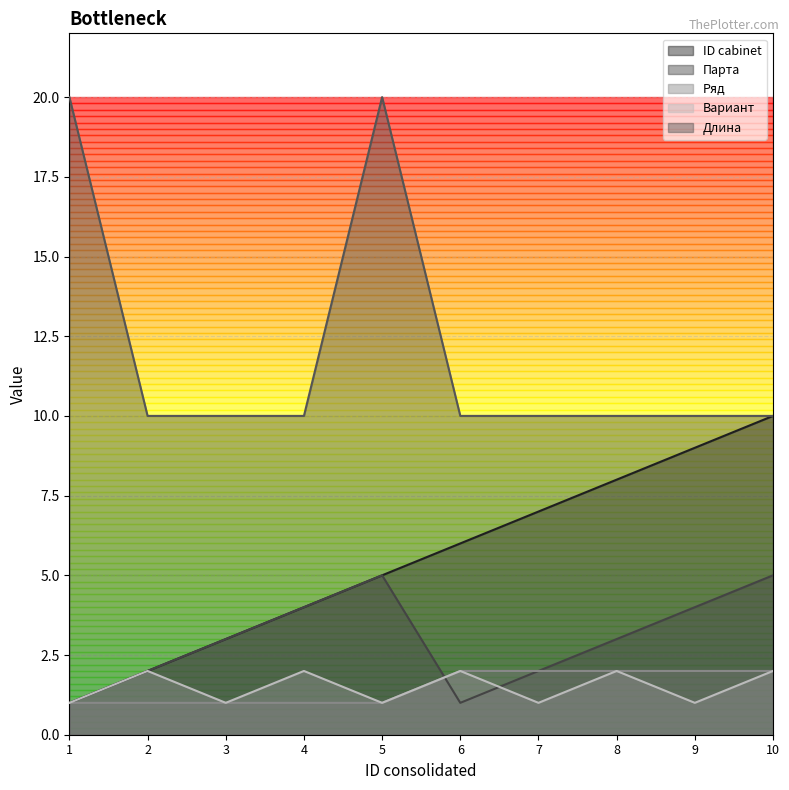

What is the highest value of the ID cabinet series?

10